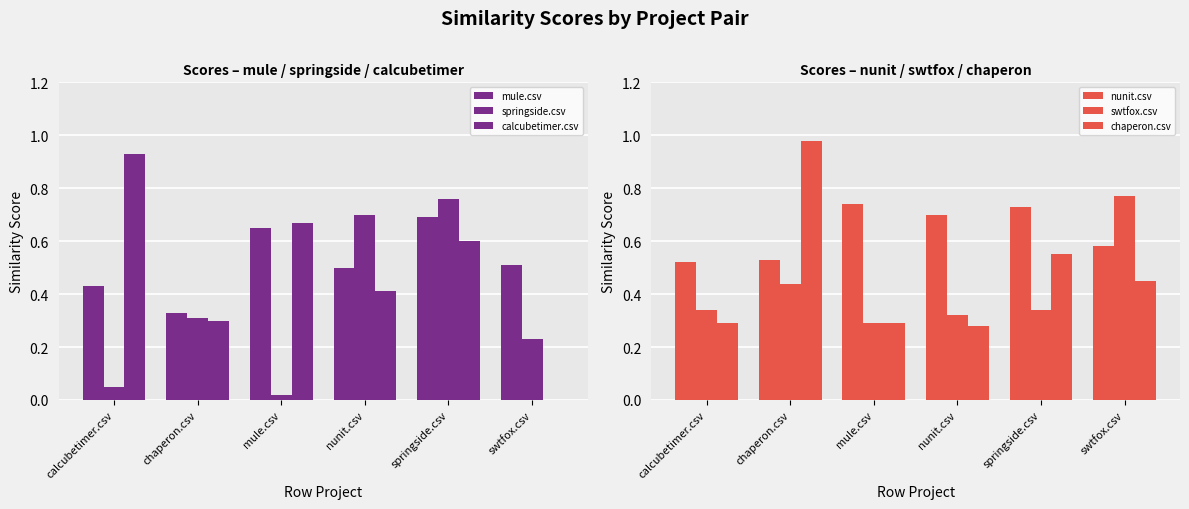

Reading left to right, transcribe all the data shown in this chart.

mule.csv: calcubetimer.csv=0.4	chaperon.csv=0.3	mule.csv=0.7	nunit.csv=0.5	springside.csv=0.7	swtfox.csv=0.5
springside.csv: calcubetimer.csv=0.1	chaperon.csv=0.3	mule.csv=0.0	nunit.csv=0.7	springside.csv=0.8	swtfox.csv=0.2
calcubetimer.csv: calcubetimer.csv=0.9	chaperon.csv=0.3	mule.csv=0.7	nunit.csv=0.4	springside.csv=0.6	swtfox.csv=0.0
nunit.csv: calcubetimer.csv=0.5	chaperon.csv=0.5	mule.csv=0.7	nunit.csv=0.7	springside.csv=0.7	swtfox.csv=0.6
swtfox.csv: calcubetimer.csv=0.3	chaperon.csv=0.4	mule.csv=0.3	nunit.csv=0.3	springside.csv=0.3	swtfox.csv=0.8
chaperon.csv: calcubetimer.csv=0.3	chaperon.csv=1.0	mule.csv=0.3	nunit.csv=0.3	springside.csv=0.6	swtfox.csv=0.5